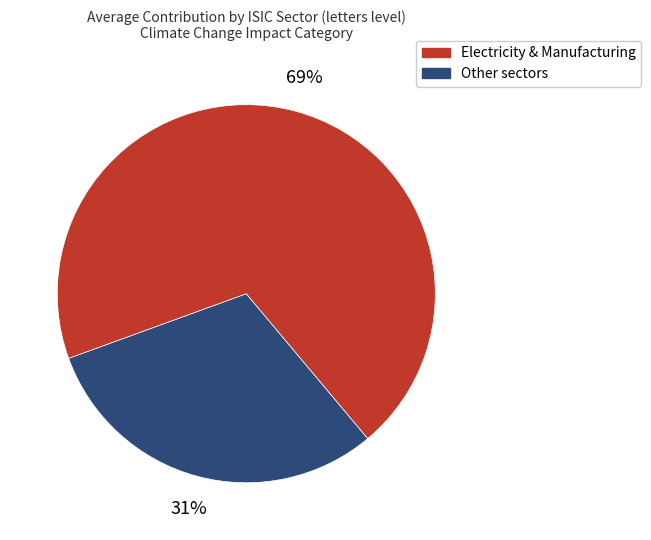

Is there any slice that represents more than half of the pie?

Yes